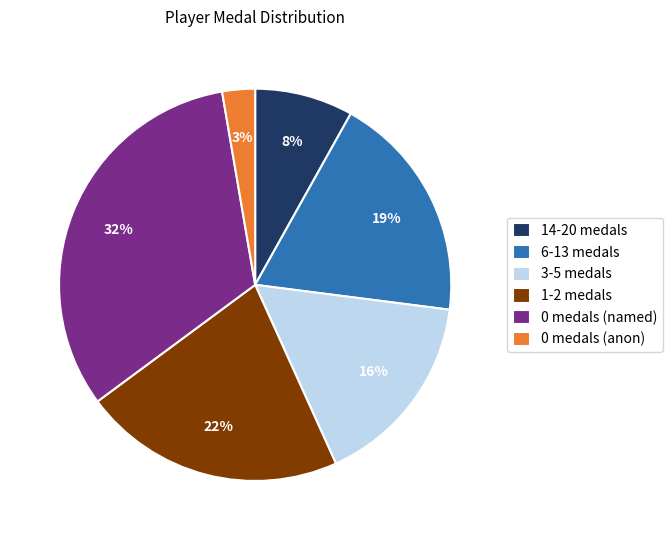

To the nearest percent, what is the average slice percentage?

17%